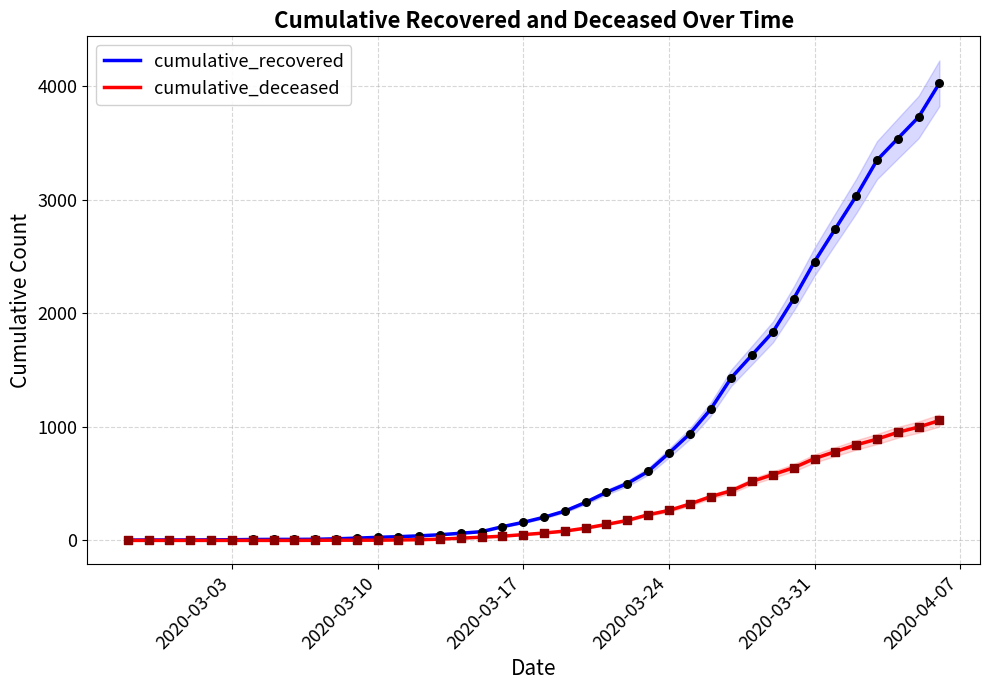

What are all the series names shown in the legend?

cumulative_recovered, cumulative_deceased